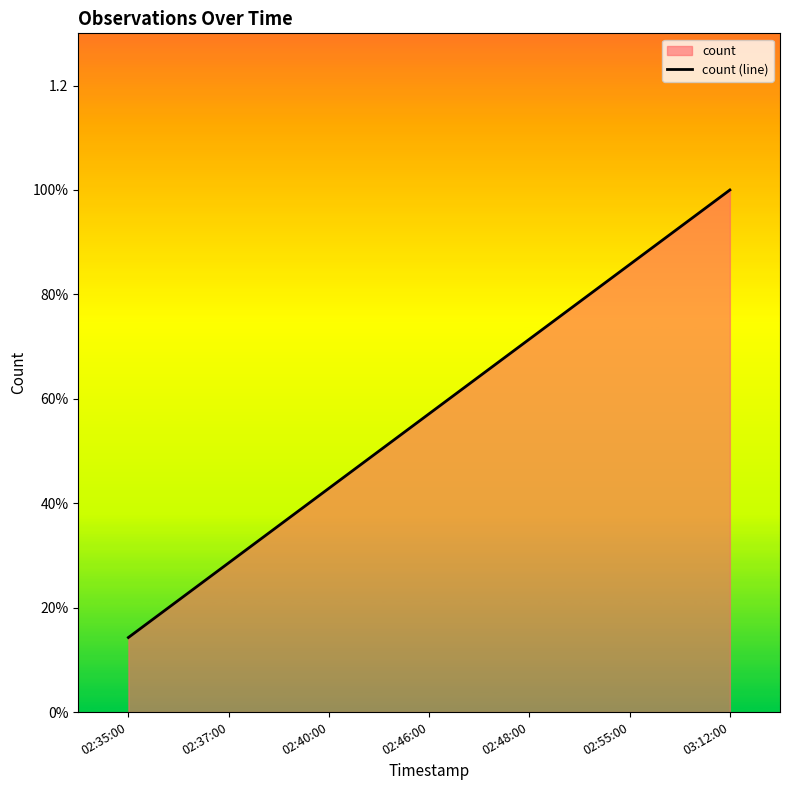

What is the sum of all values?

4.0